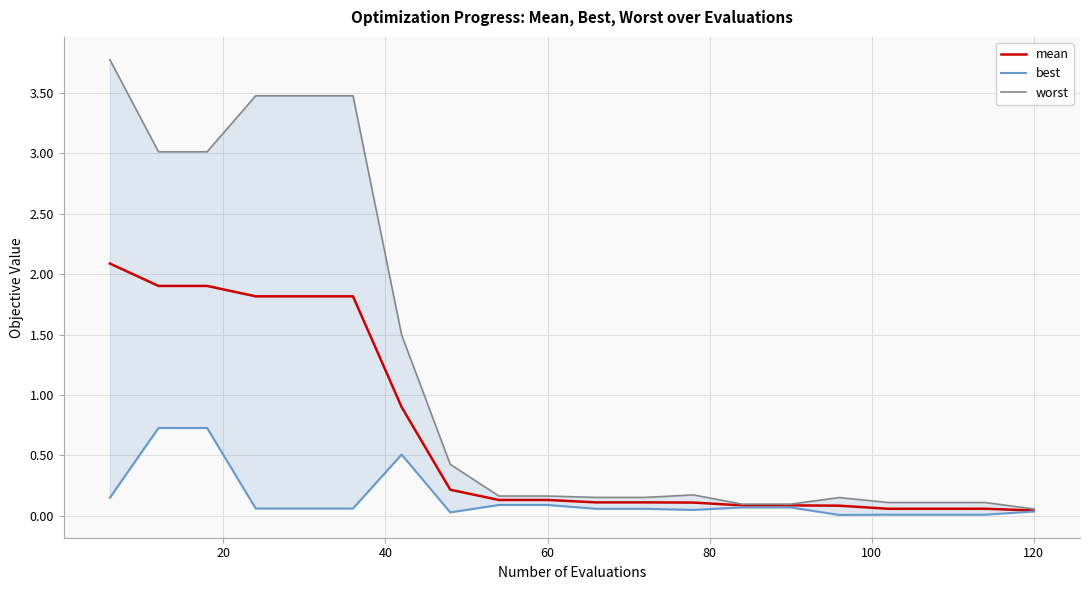

Is it true that mean equals 0.1 at 60?

True